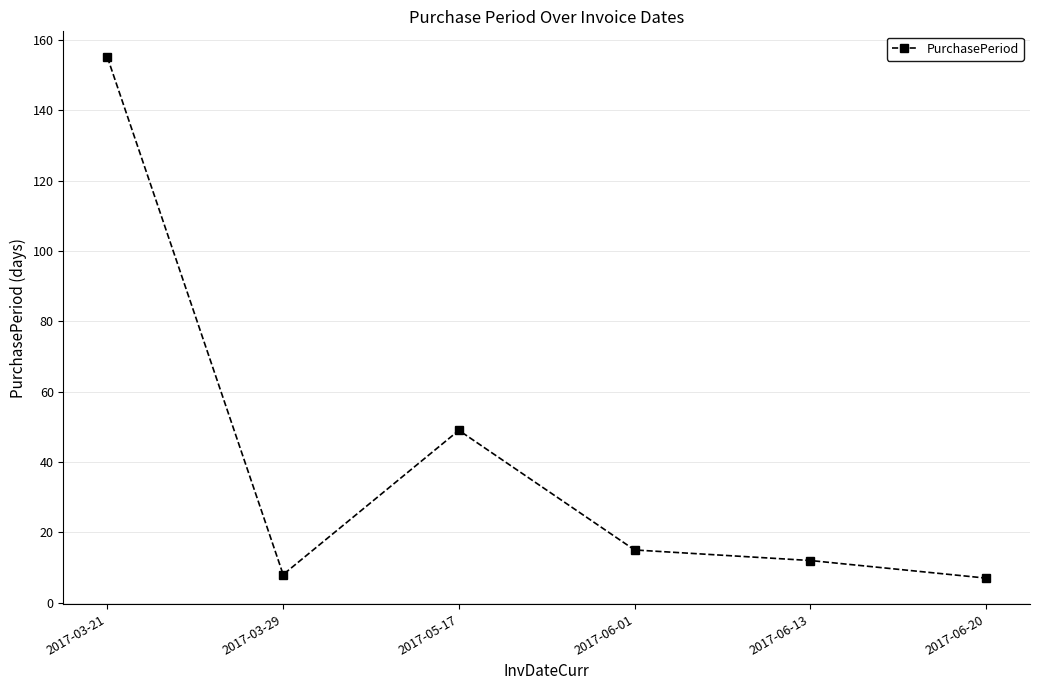

How many data points does each series have?

6